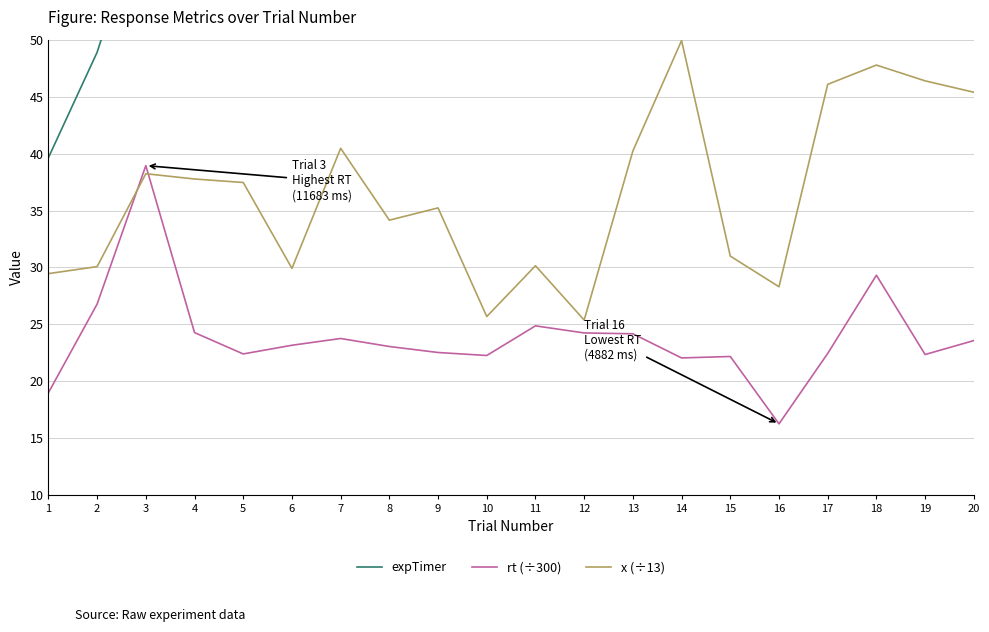

Rank the series by their maximum value, from lowest to highest.

rt (÷300), x (÷13), expTimer